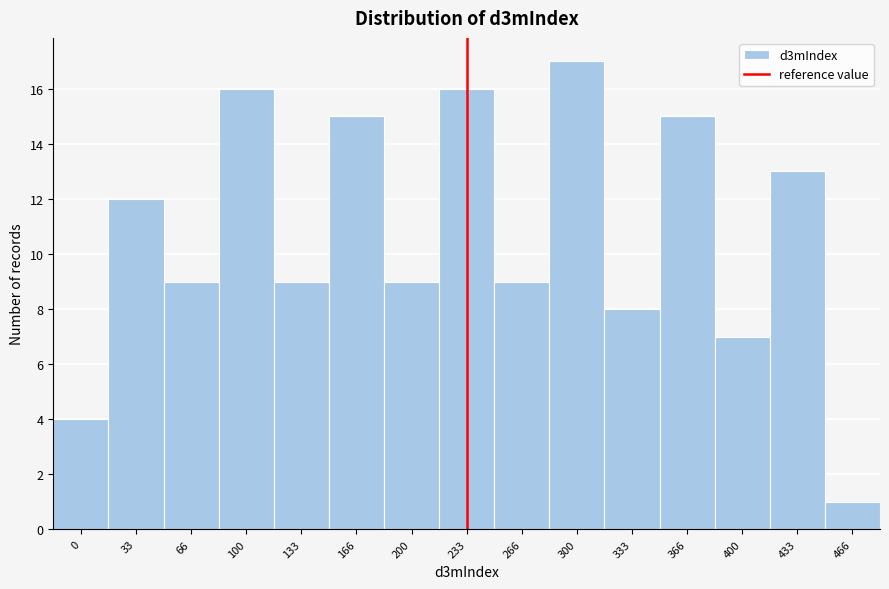

Reading left to right, extract all data points from this chart.

0=4	33=12	66=9	100=16	133=9	166=15	200=9	233=16	266=9	300=17	333=8	366=15	400=7	433=13	466=1